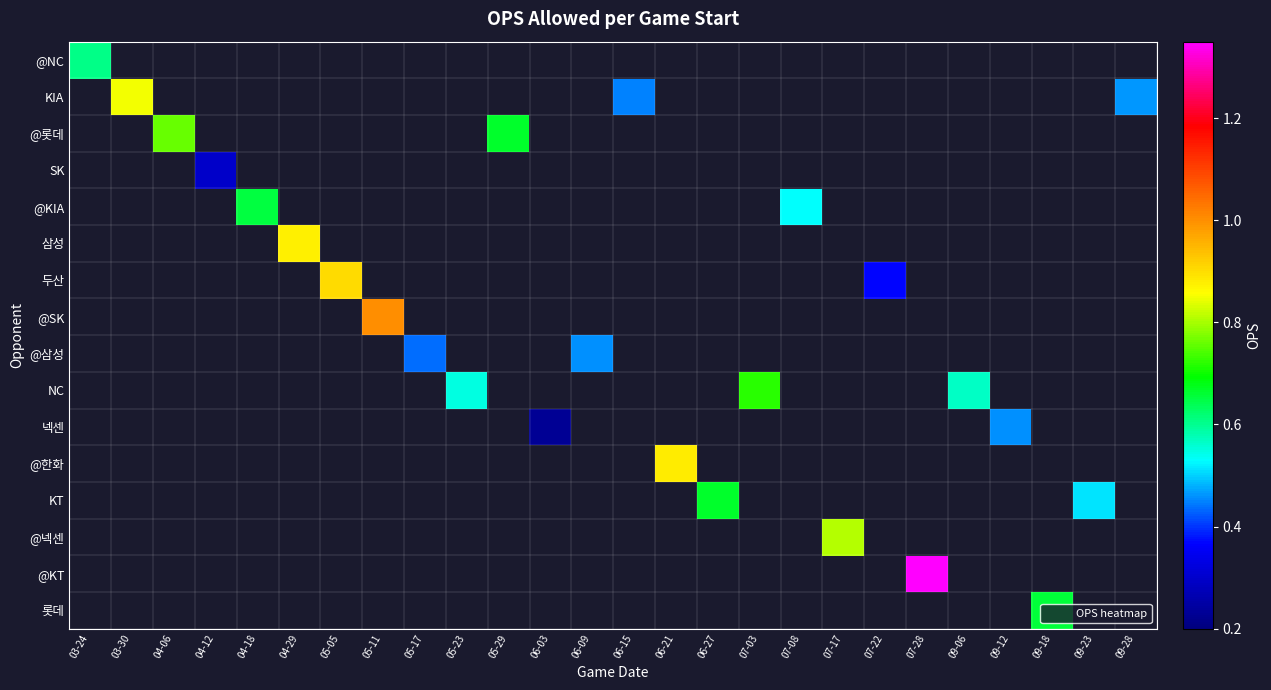

How many values in @NC are above zero?

1